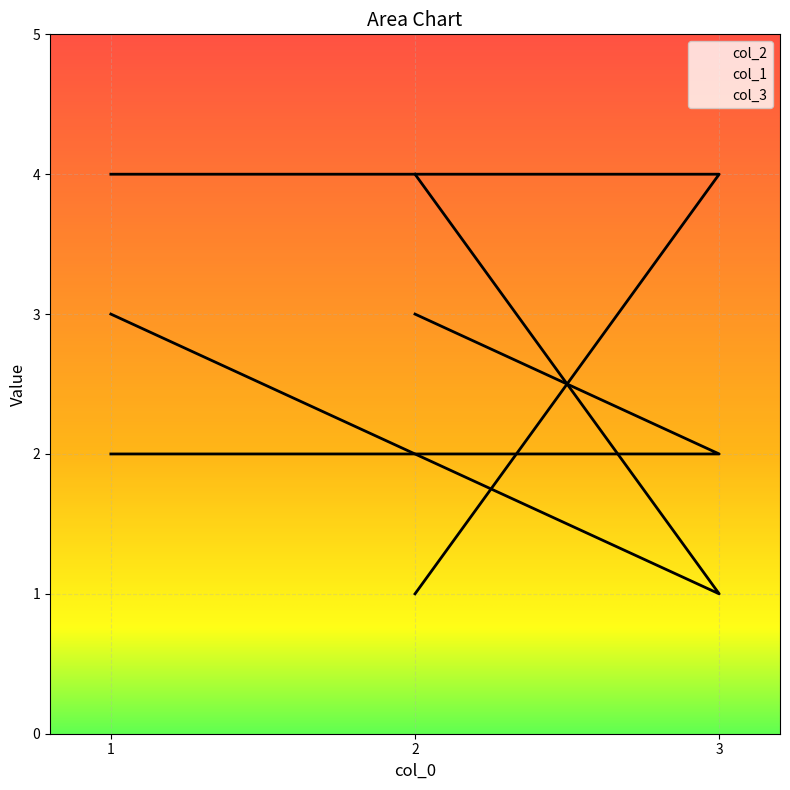

What is the value of the col_1 point at the 2nd from the left?

2